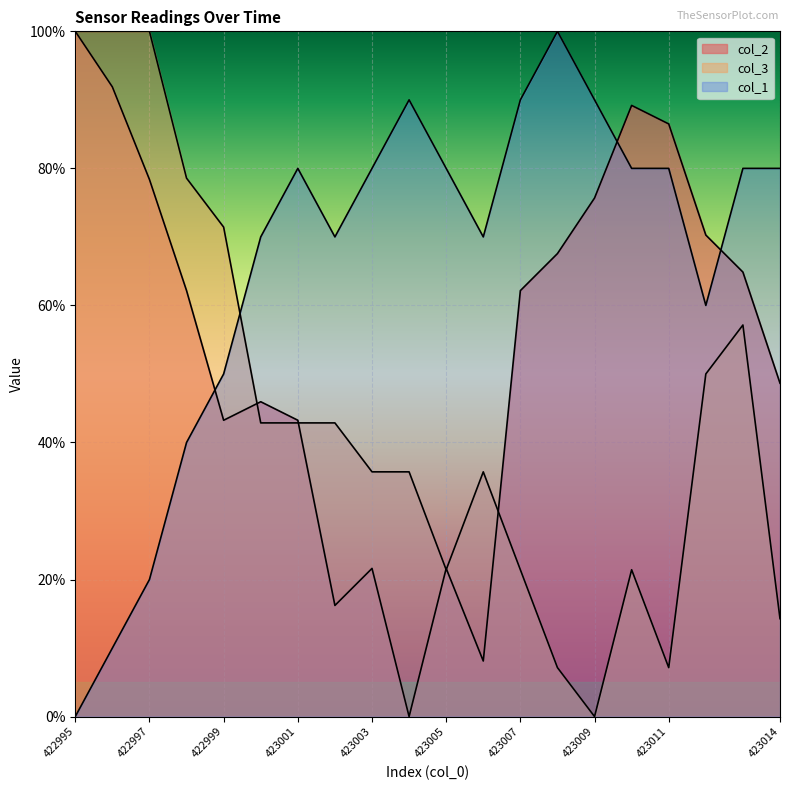

What is the difference between the col_2 values at 423002 and 423004?

16.2